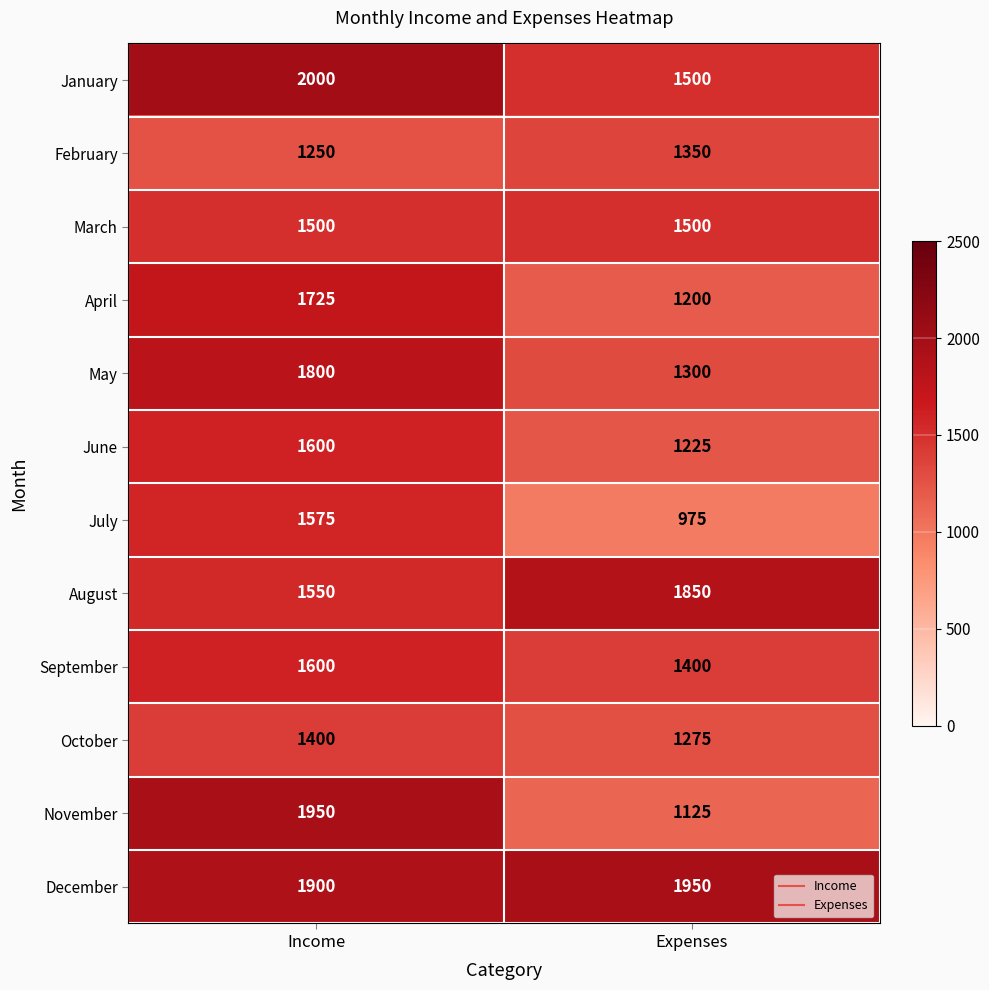

List the labels in order of May value, smallest first.

Expenses, Income